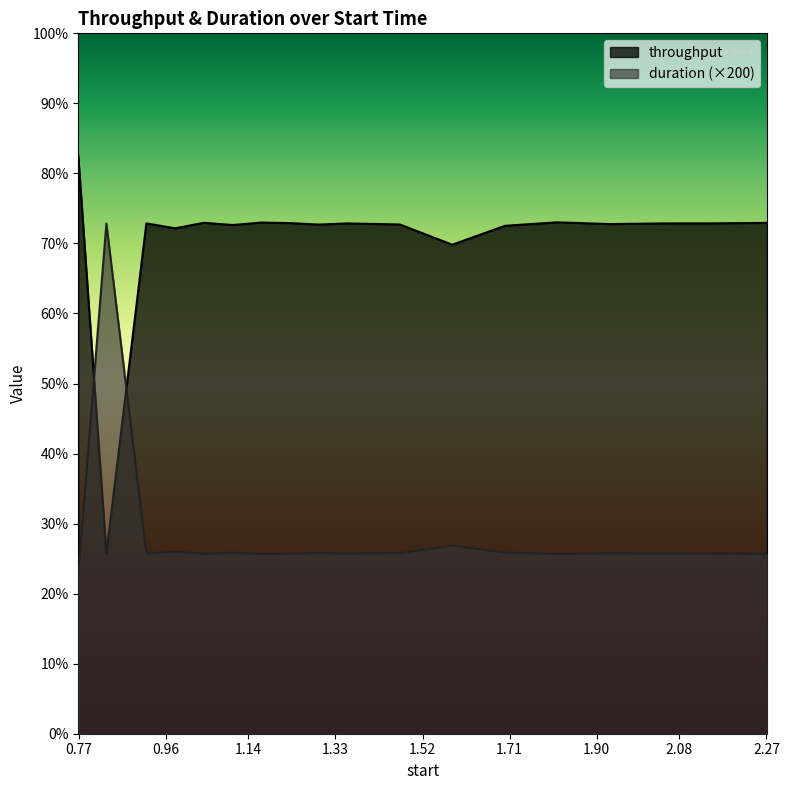

Reading left to right, transcribe all the data shown in this chart.

throughput: 8.3	2.6	7.3	7.2	7.3	7.3	7.3	7.3	7.3	7.3	7.3	7.0	7.3	7.3	7.3	7.3	7.3	7.3
duration: 2.3	7.3	2.6	2.6	2.6	2.6	2.6	2.6	2.6	2.6	2.6	2.7	2.6	2.6	2.6	2.6	2.6	2.6